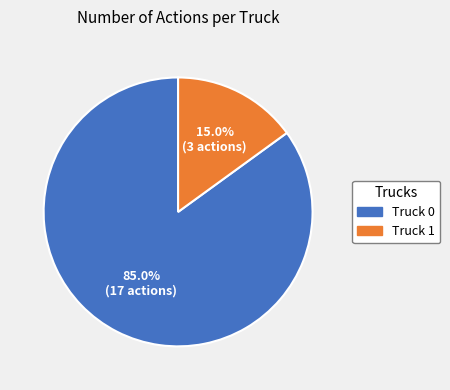

True or false: Truck 1 accounts for 15% of the total.

True